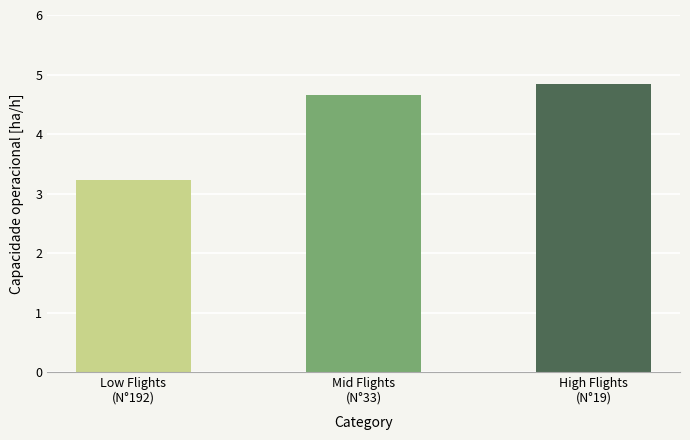

What is the minimum value shown in the chart?

3.2